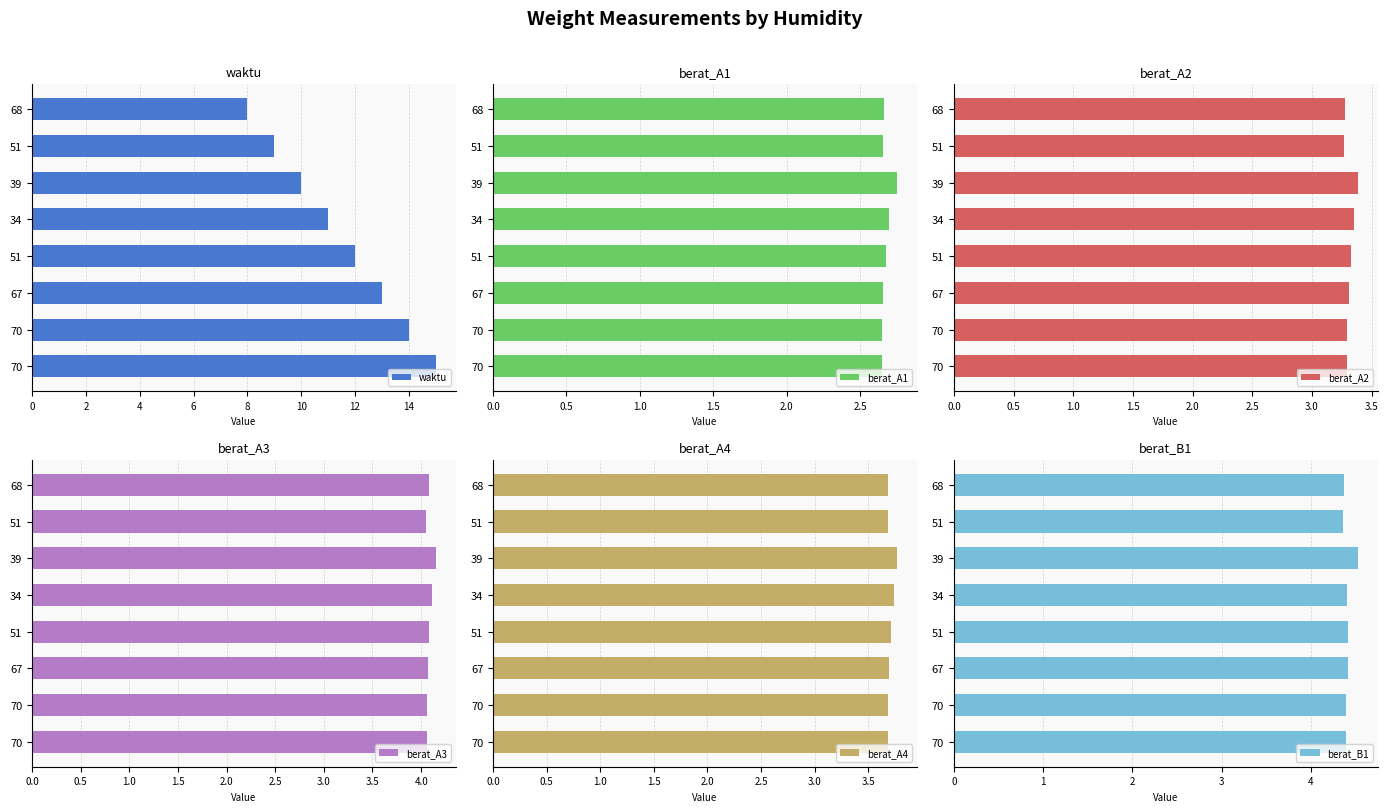

Rank the series by their maximum value, from highest to lowest.

waktu, berat_B1, berat_A3, berat_A4, berat_A2, berat_A1